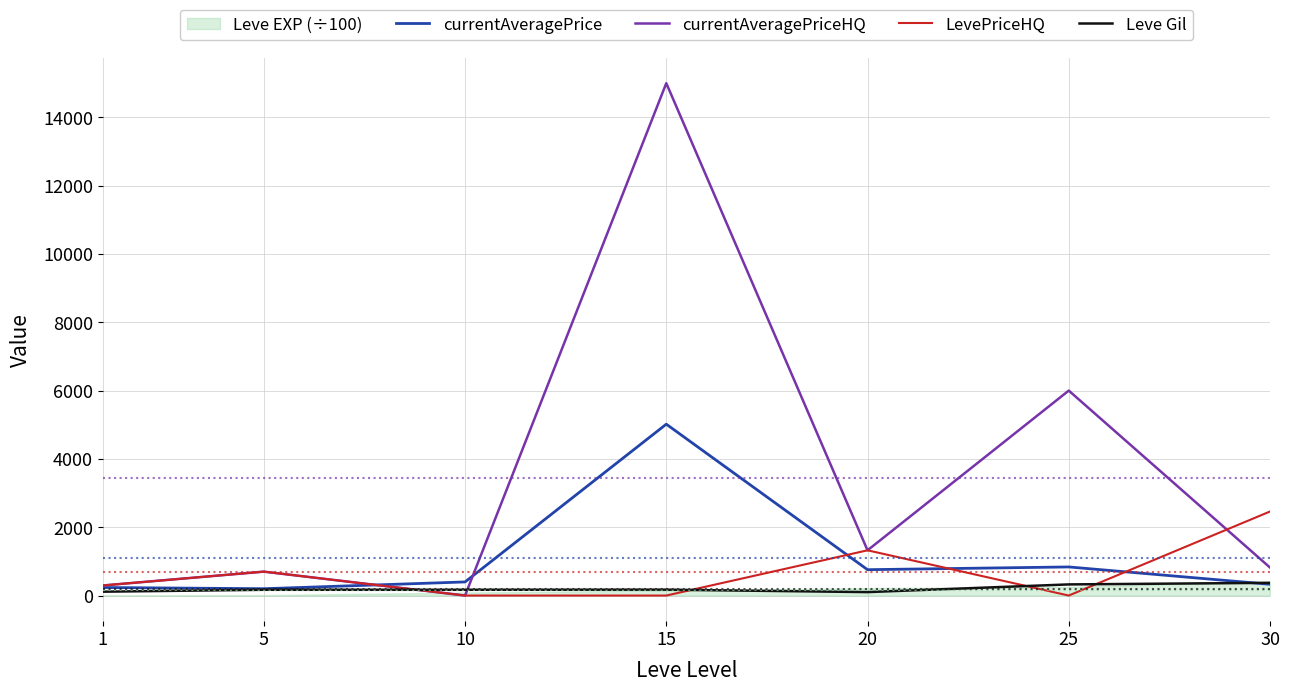

Is the value of Leve Gil at 1 greater than the value of LevePriceHQ at 30?

No